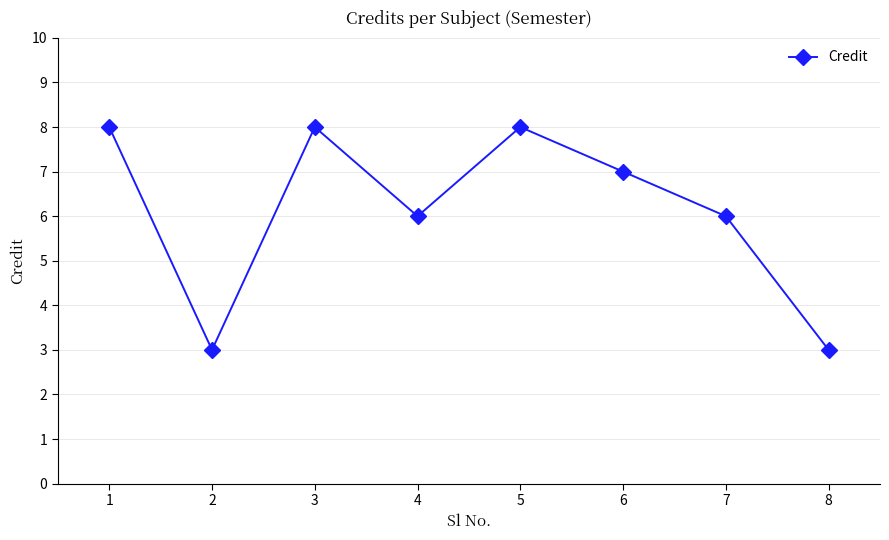

Does the chart display data point markers on the line(s)?

Yes